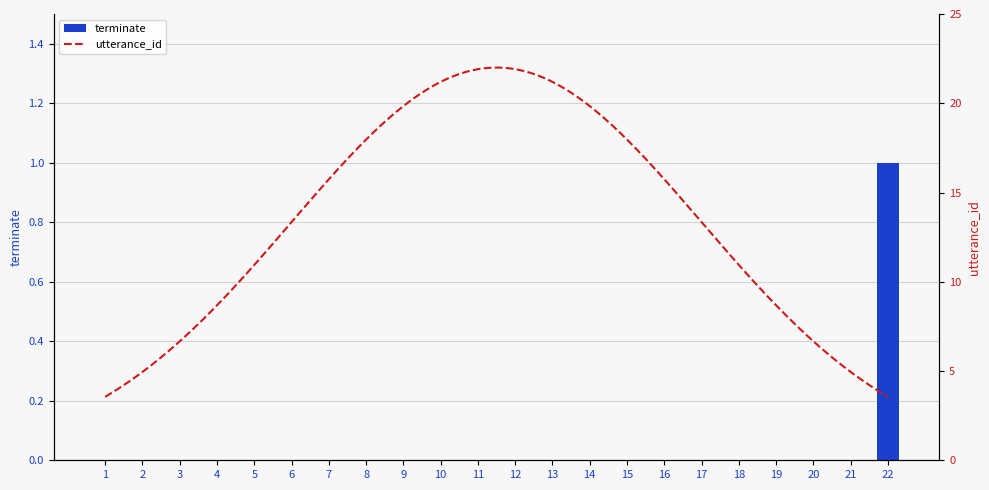

True or false: the data shows 0 at 15.

False